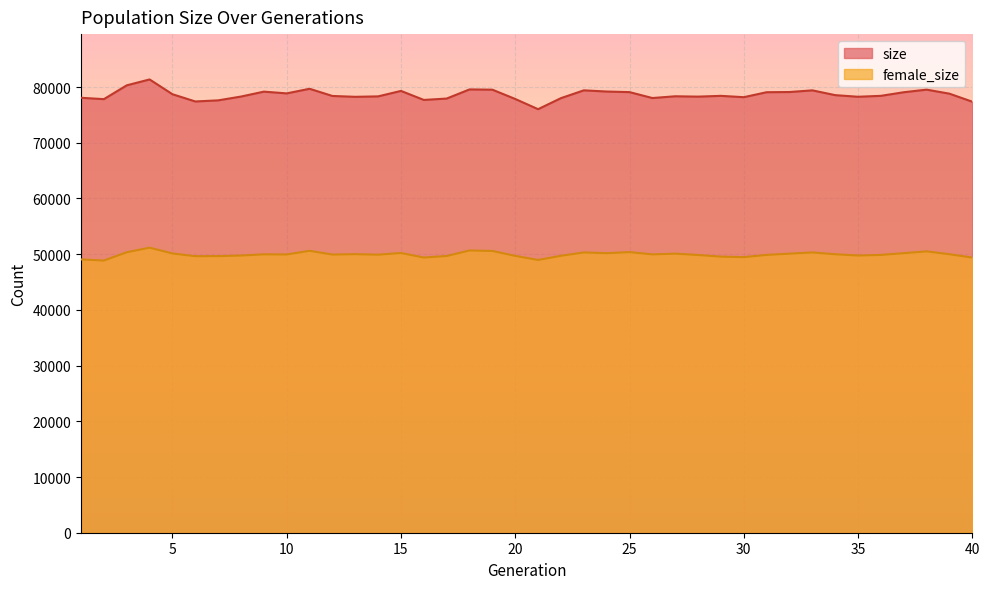

At how many categories does at least one series exceed 78487?

19